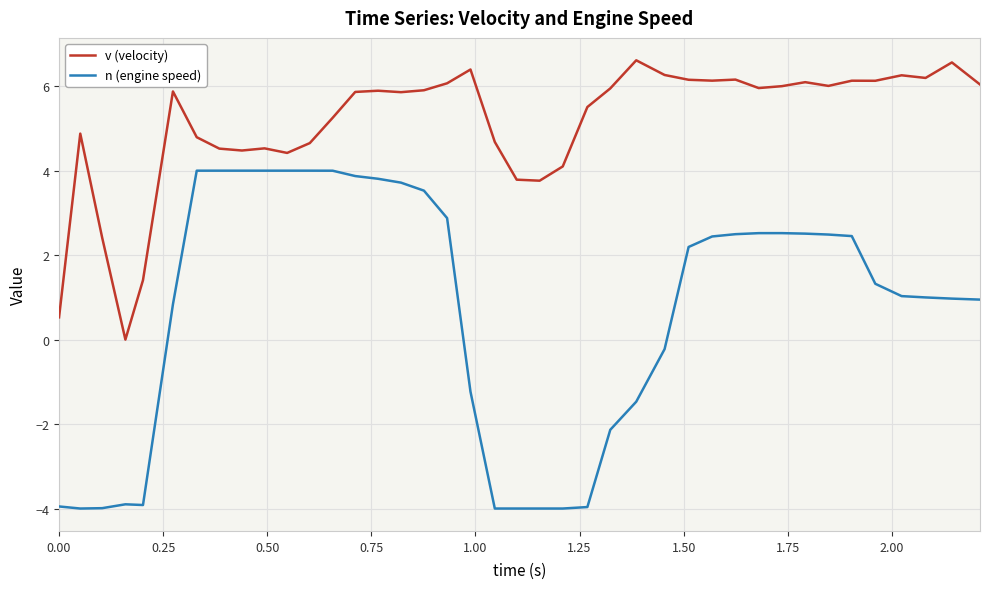

Which series has the widest spread of values?

n (engine speed)